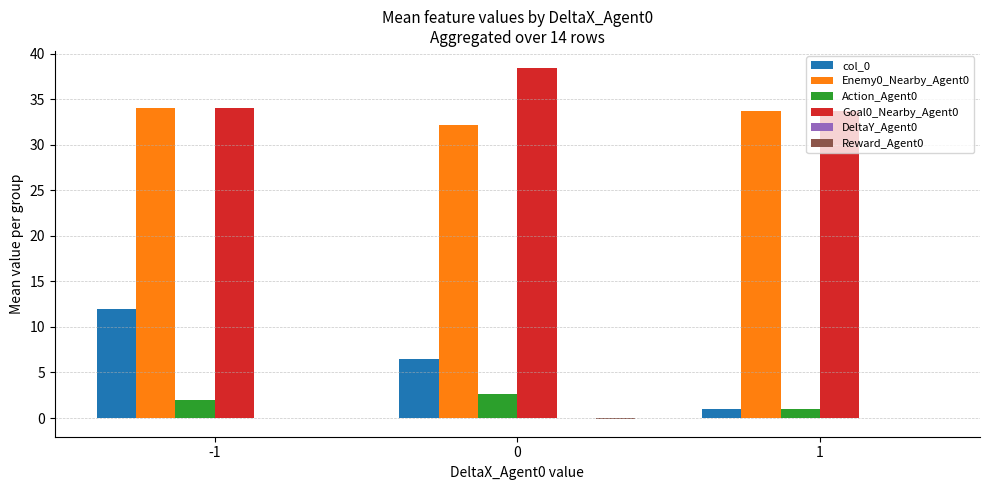

The value of Enemy0_Nearby_Agent0 at -1 is 49.2. True or false?

False